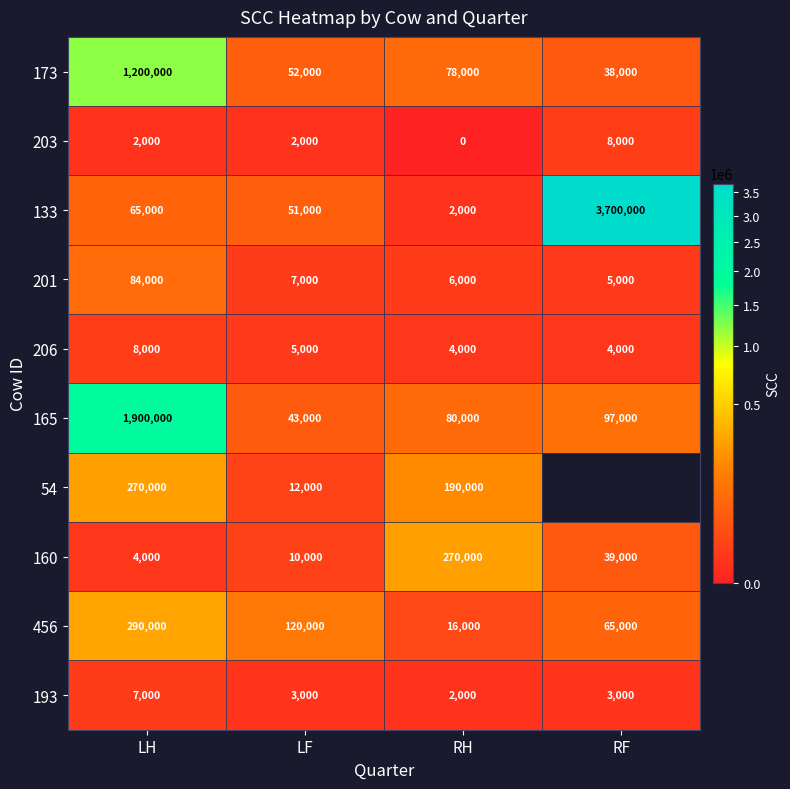

At how many categories does at least one series exceed 3683018?

1